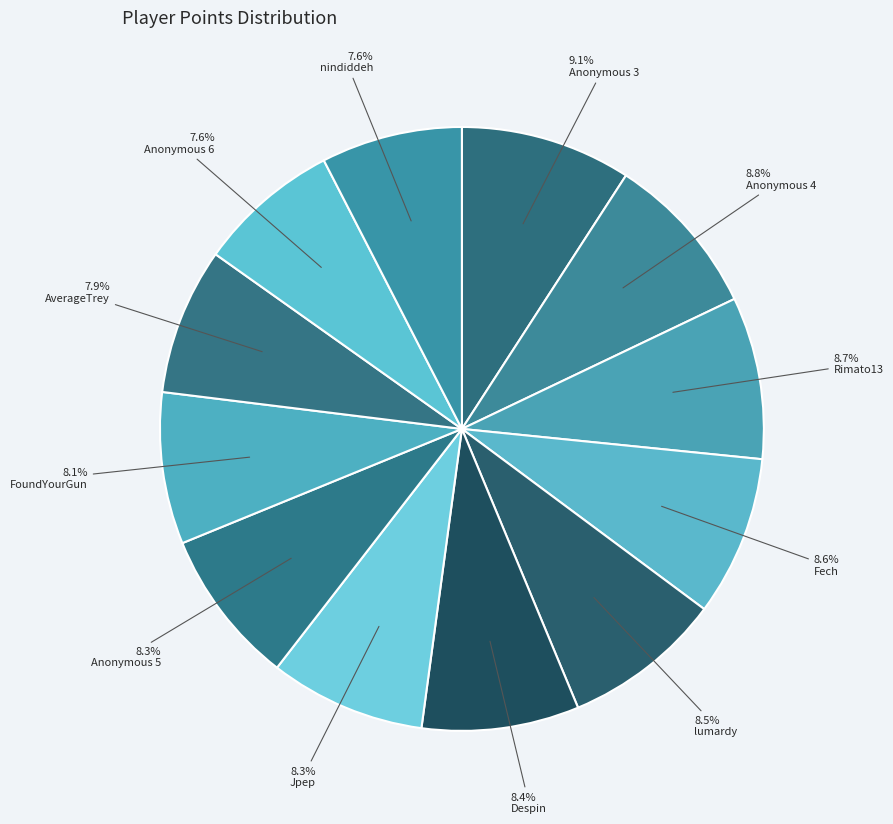

Does any single category account for the majority?

No